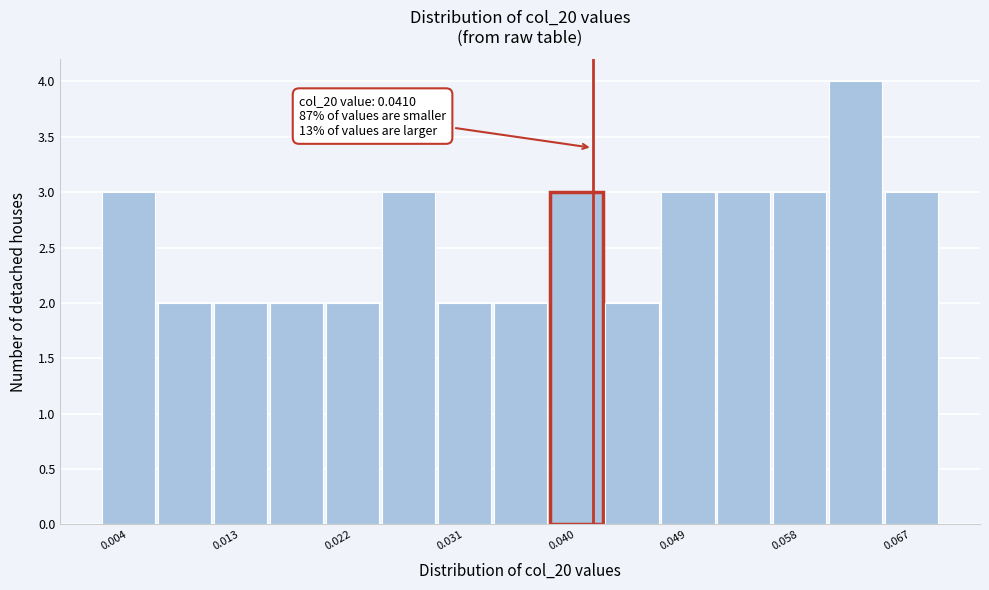

Which range on the x-axis has the tallest bar?

0.060 to 0.064